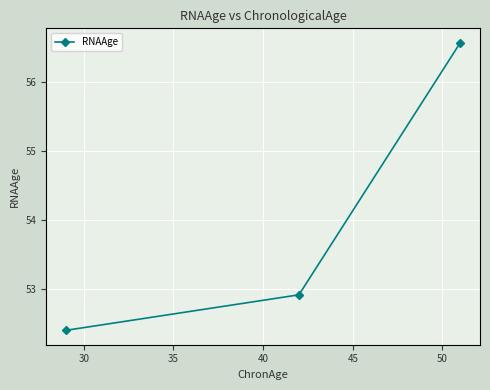

Is this an area chart (filled region under the line)?

No